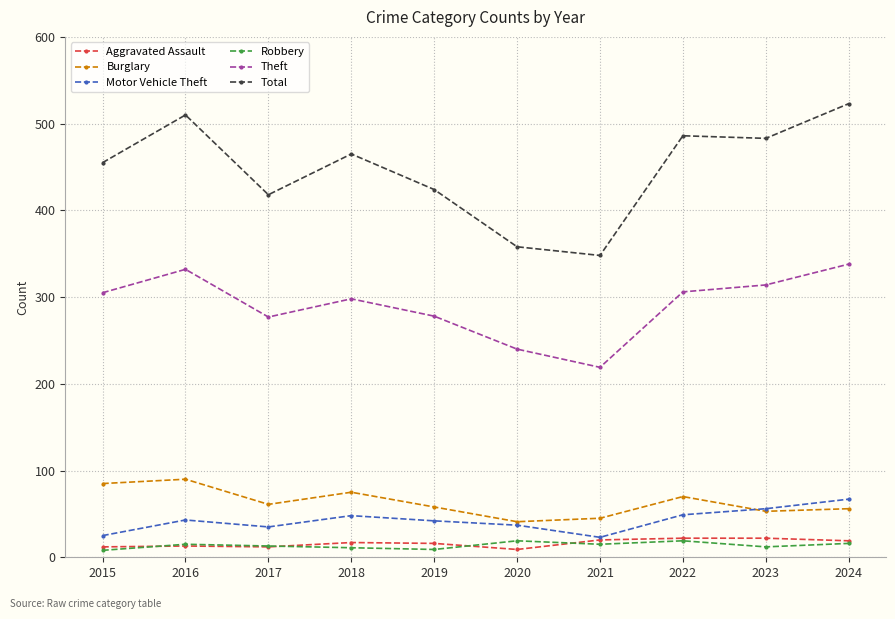

Which series has the largest range (max minus min)?

Total